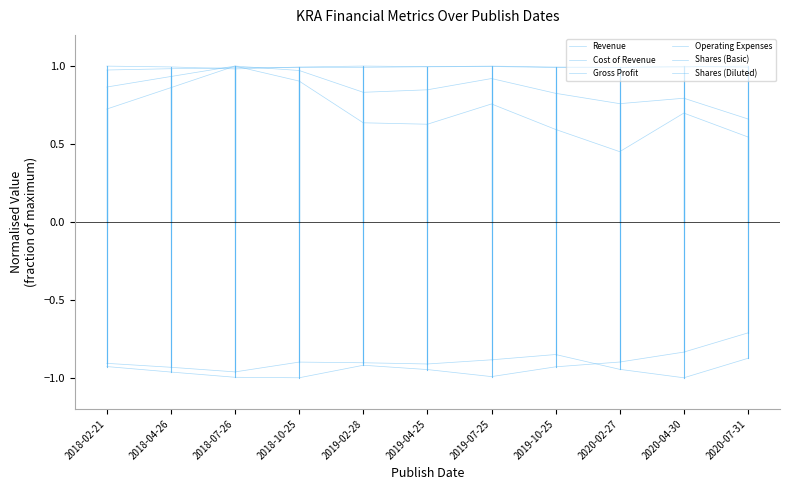

After their last crossing, which series has the higher values: Gross Profit or Shares (Diluted)?

Shares (Diluted)